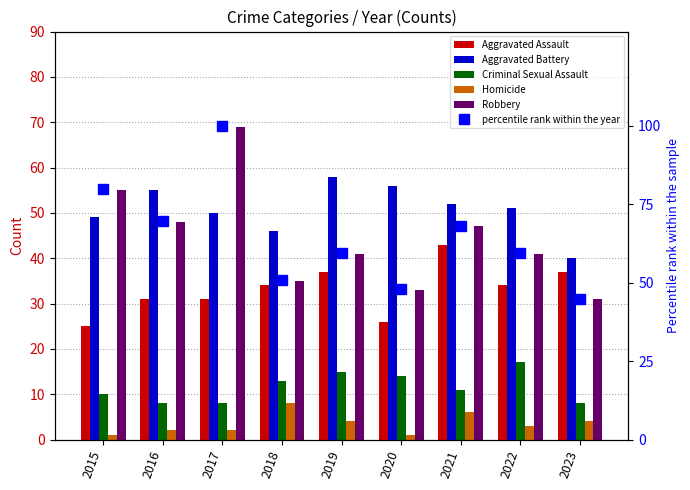

What is the maximum value for Criminal Sexual Assault?

17.0